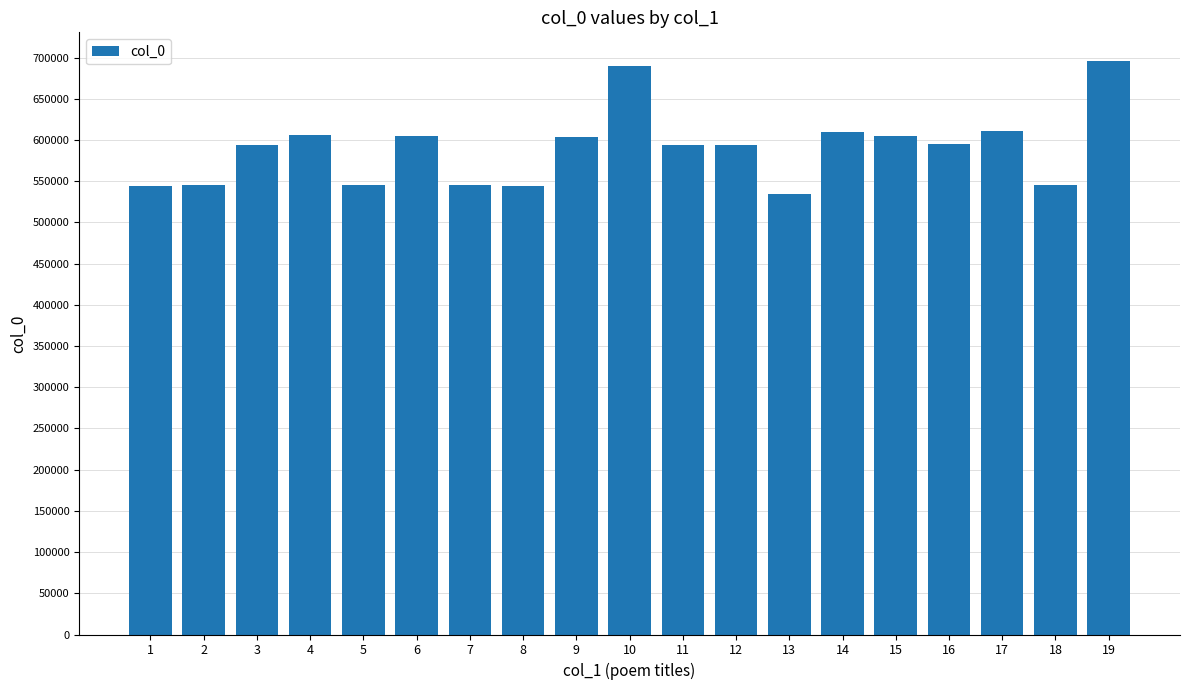

Which category has the lowest value across all series?

13